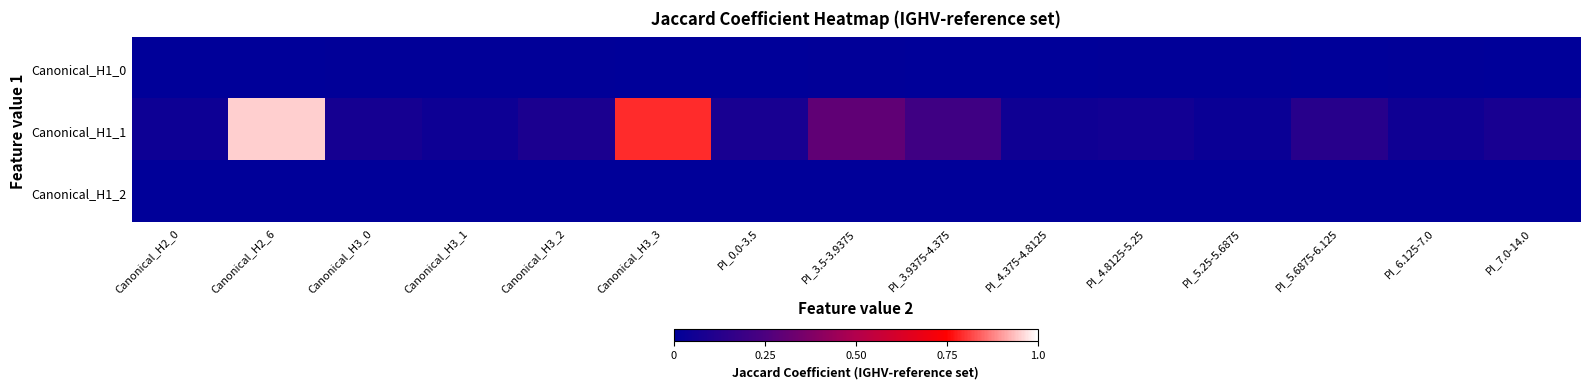

At how many categories does at least one series exceed 0?

15